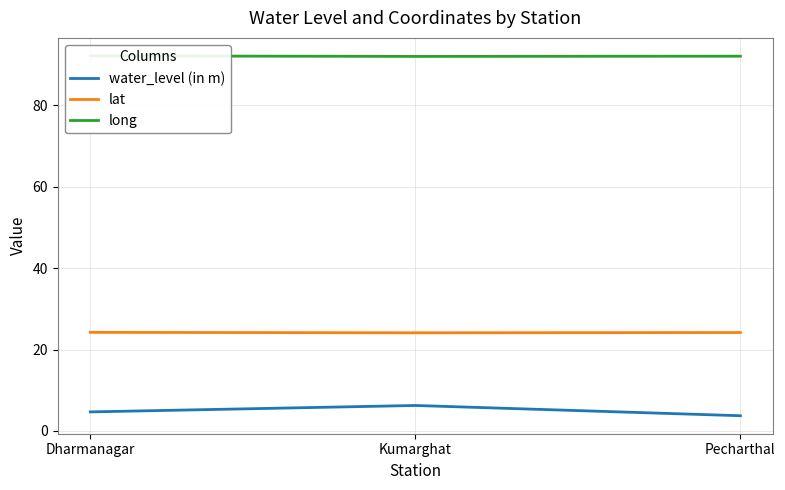

Read the water_level (in m) value at Pecharthal.

3.8